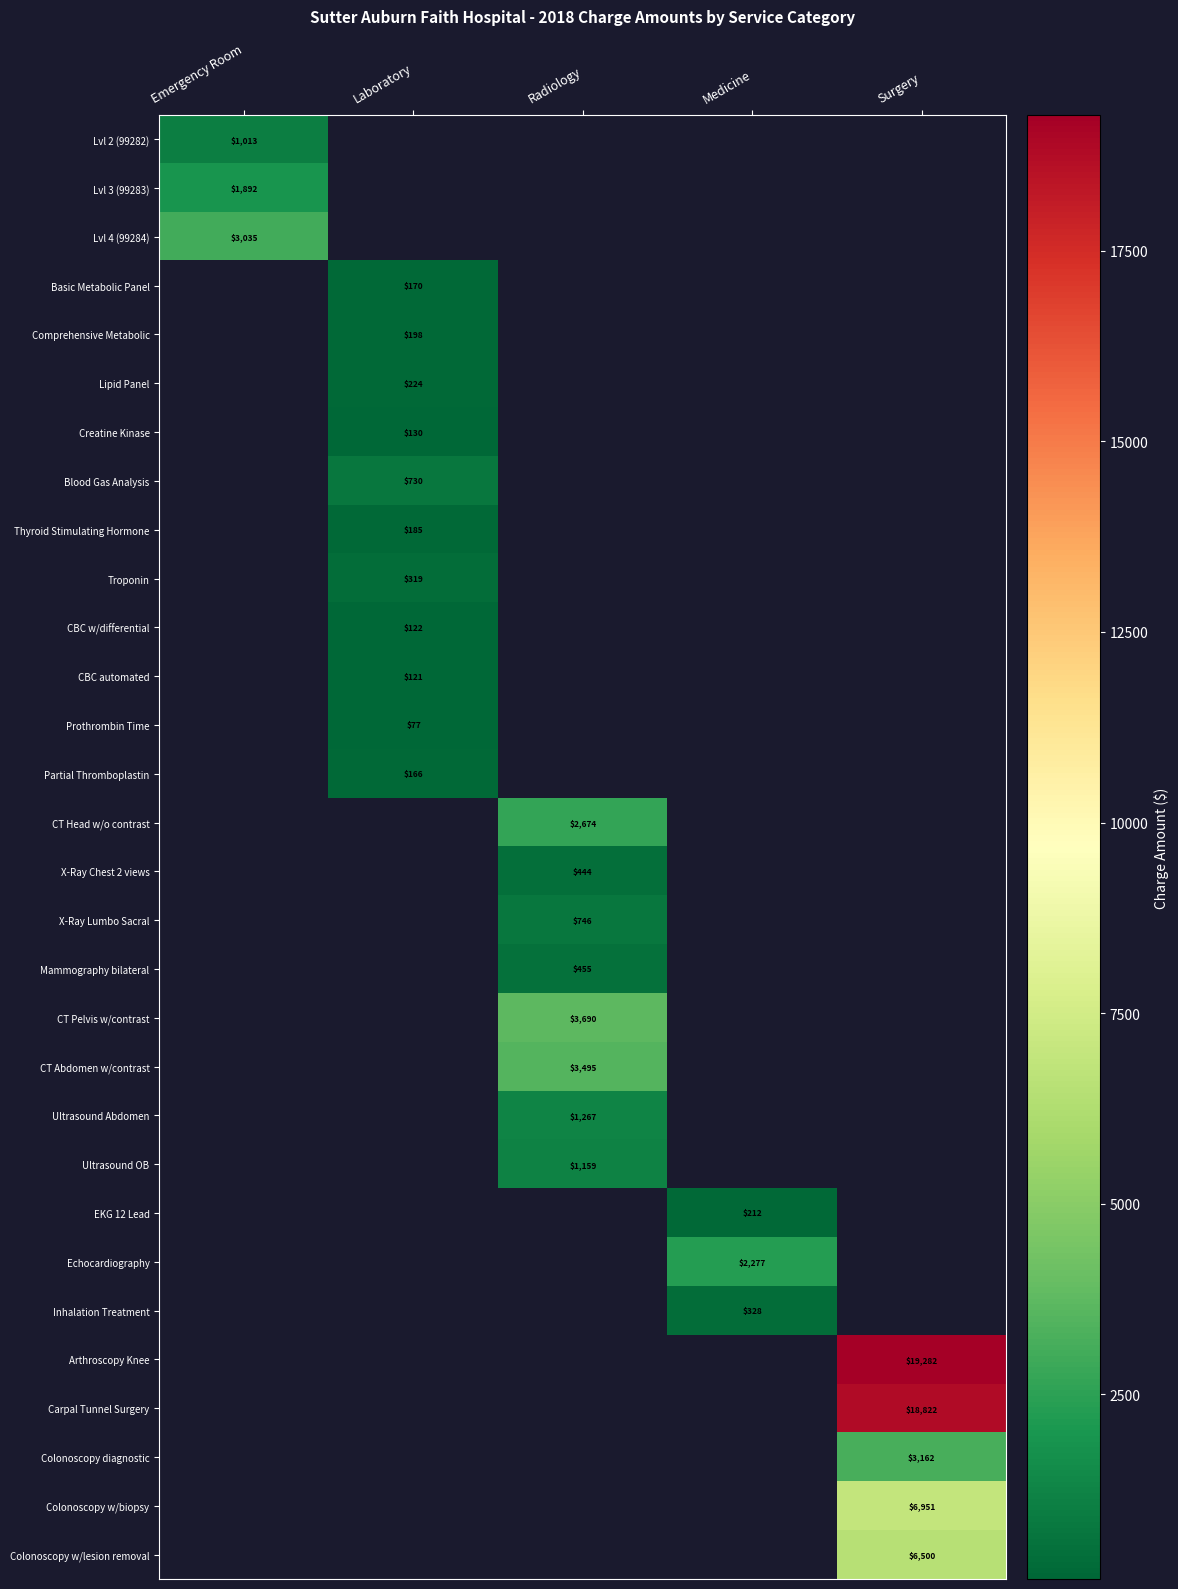

True or false: Colonoscopy diagnostic has a value of 3162 at Surgery.

True